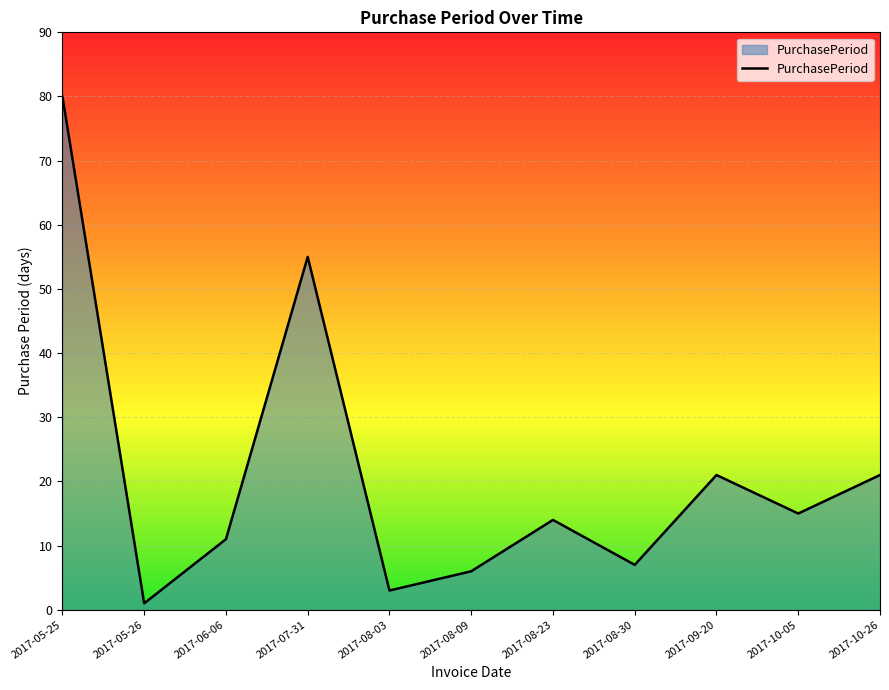

What is the ratio of the value at 2017-10-26 to the value at 2017-09-20?

1.0